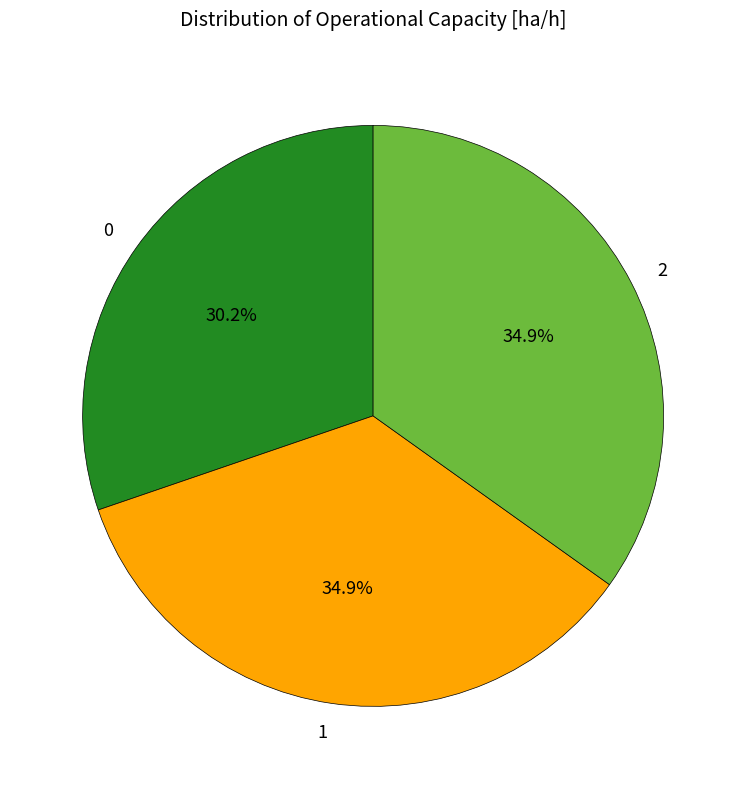

True or false: 1 accounts for 47% of the total.

False